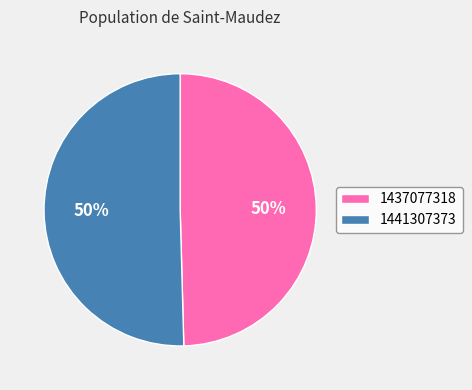

What is the smallest slice in the pie chart?

1437077318